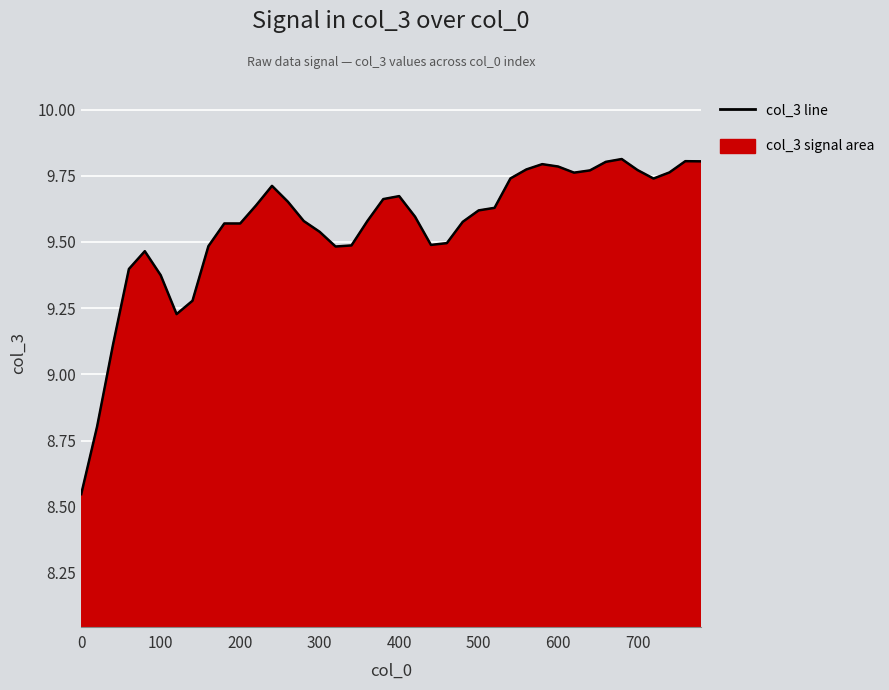

How many data points does each series have?

40